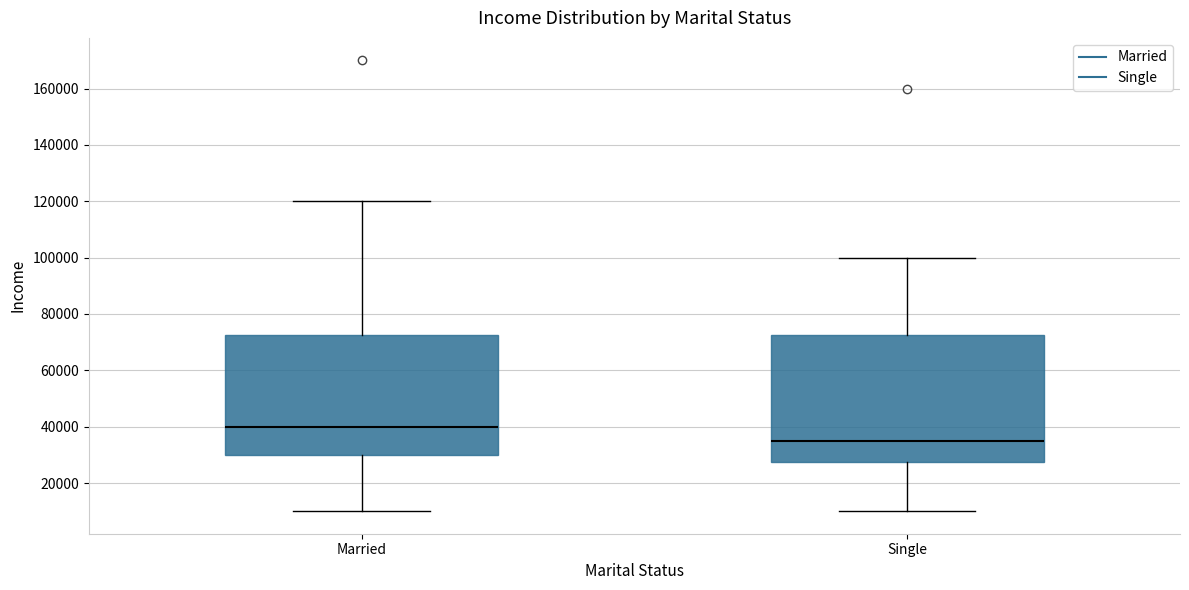

Where does the lower whisker of the box for Single end on the y-axis? The values are not printed on the chart, so give them approximately, as read against the axis.

10000